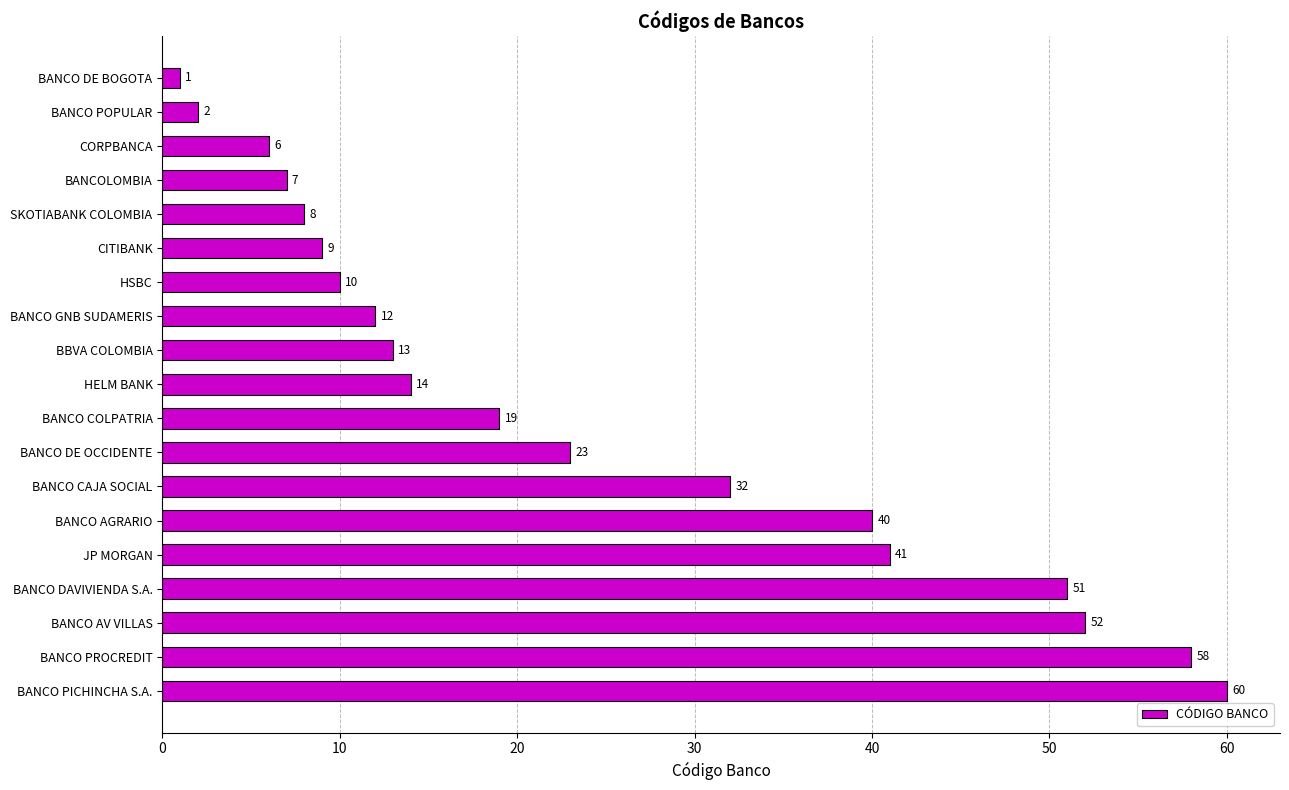

How many bars are there in total?

19